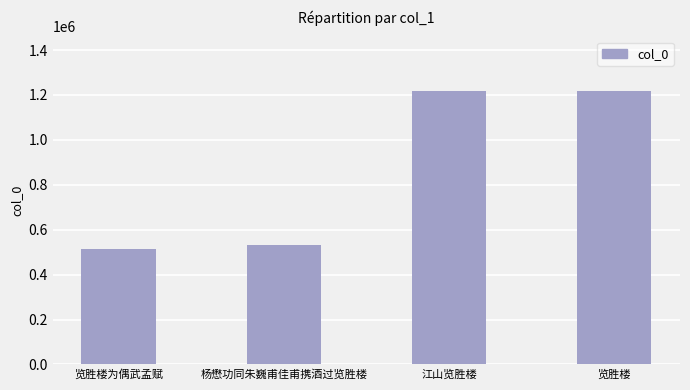

What position from the right is 江山览胜楼?

2